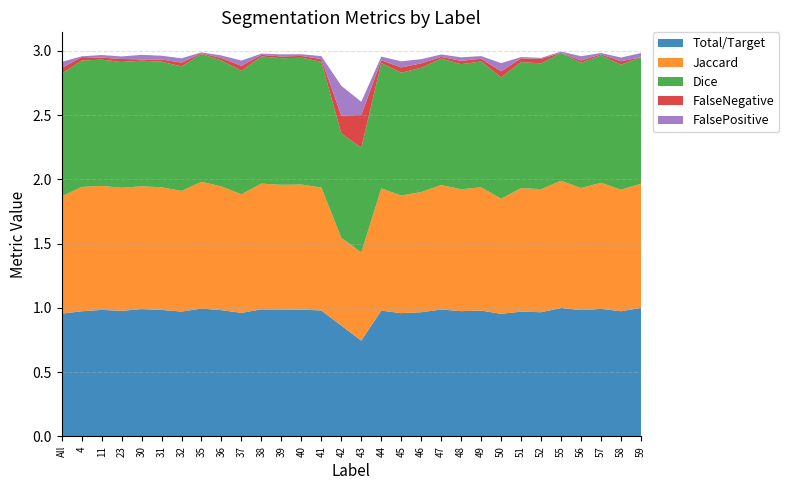

Reading left to right, list all the values displayed in this chart.

Total/Target: 1.0	1.0	1.0	1.0	1.0	1.0	1.0	1.0	1.0	1.0	1.0	1.0	1.0	1.0	0.9	0.7	1.0	1.0	1.0	1.0	1.0	1.0	1.0	1.0	1.0	1.0	1.0	1.0	1.0	1.0
Jaccard: 0.9	1.0	1.0	1.0	1.0	1.0	0.9	1.0	1.0	0.9	1.0	1.0	1.0	1.0	0.7	0.7	1.0	0.9	0.9	1.0	0.9	1.0	0.9	1.0	1.0	1.0	0.9	1.0	0.9	1.0
Dice: 1.0	1.0	1.0	1.0	1.0	1.0	1.0	1.0	1.0	1.0	1.0	1.0	1.0	1.0	0.8	0.8	1.0	1.0	1.0	1.0	1.0	1.0	0.9	1.0	1.0	1.0	1.0	1.0	1.0	1.0
FalseNegative: 0.0	0.0	0.0	0.0	0.0	0.0	0.0	0.0	0.0	0.0	0.0	0.0	0.0	0.0	0.1	0.3	0.0	0.0	0.0	0.0	0.0	0.0	0.0	0.0	0.0	0.0	0.0	0.0	0.0	0.0
FalsePositive: 0.0	0.0	0.0	0.0	0.0	0.0	0.0	0.0	0.0	0.0	0.0	0.0	0.0	0.0	0.2	0.1	0.0	0.0	0.0	0.0	0.0	0.0	0.1	0.0	0.0	0.0	0.0	0.0	0.0	0.0